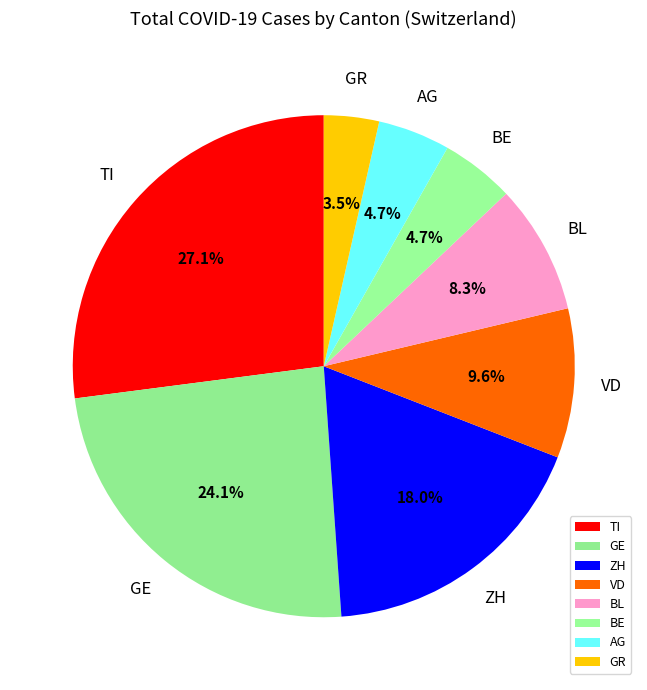

What is the smallest slice in the pie chart?

GR